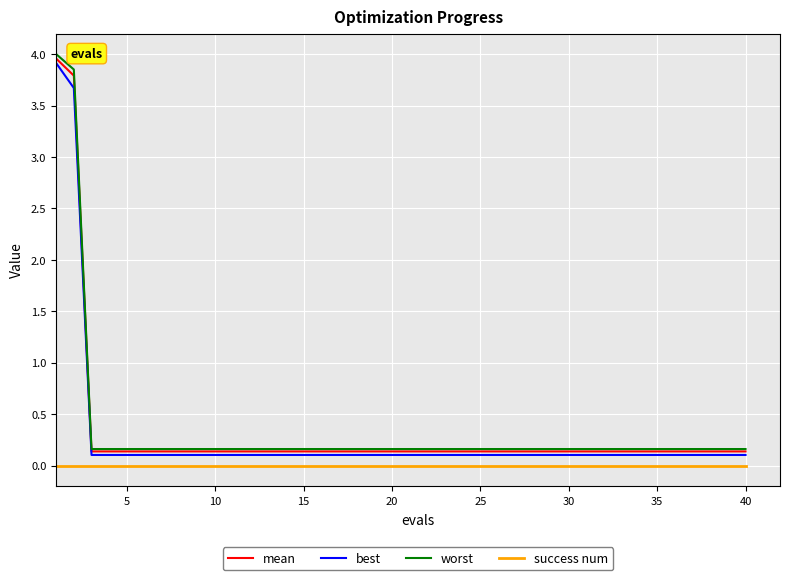

Which series has the largest range (max minus min)?

worst